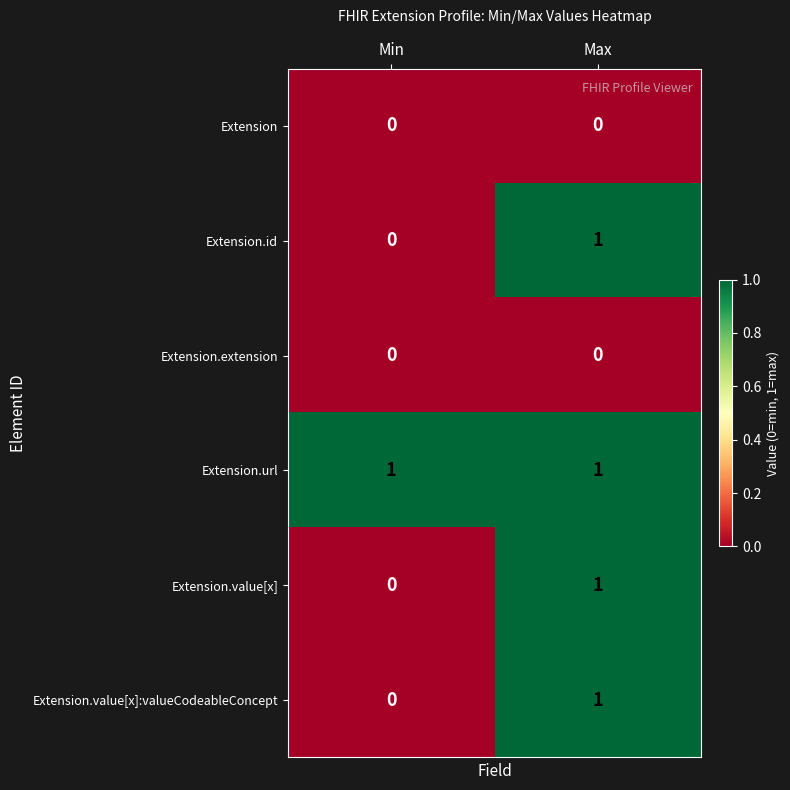

How many data points does each series have?

2